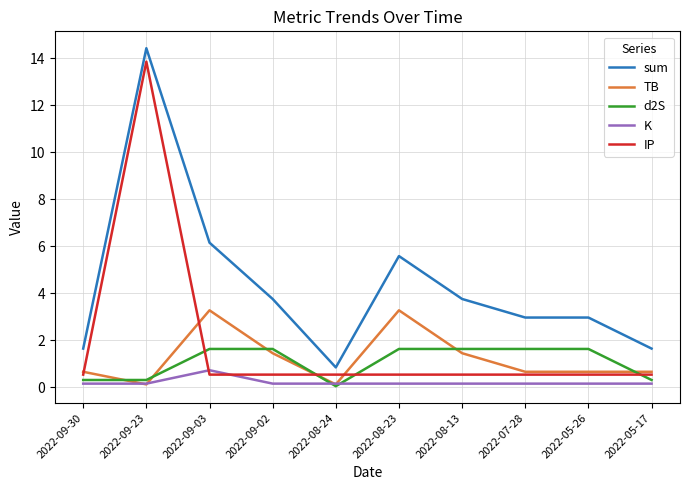

At which label is d2S closest to 0?

2022-08-24